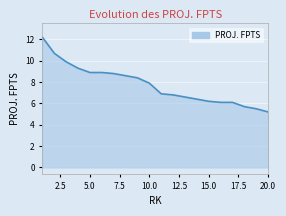

What is the minimum value shown in the chart?

5.2